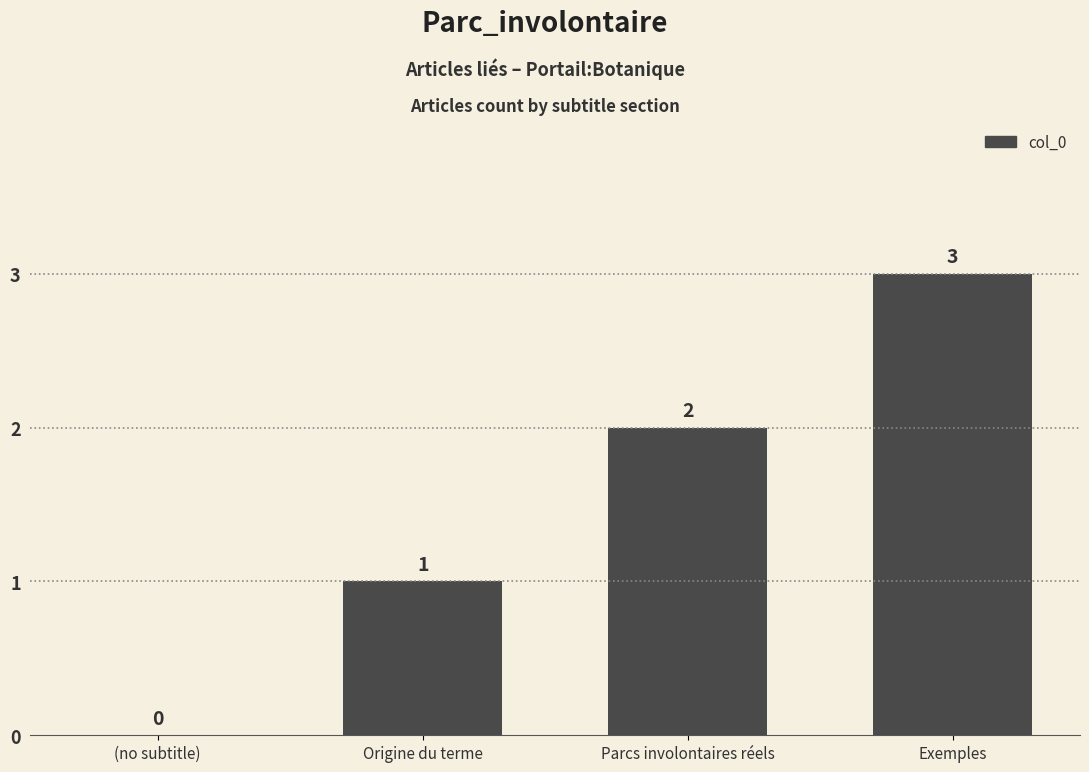

Is it true that the value at (no subtitle) is 1?

False